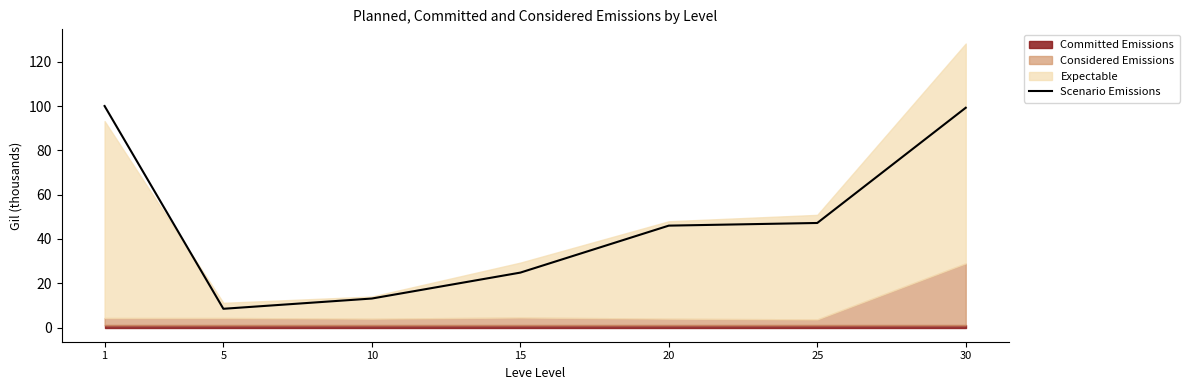

True or false: the data shows 36.0 at 15.

False